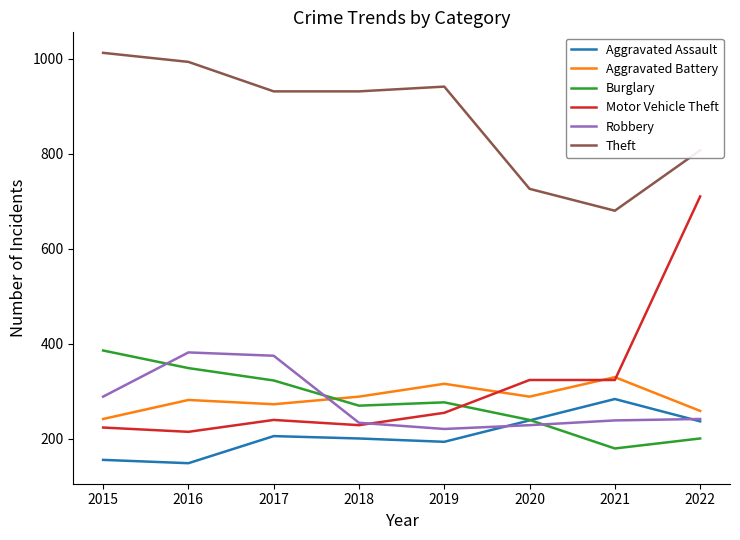

Does the chart have visible grid lines?

No